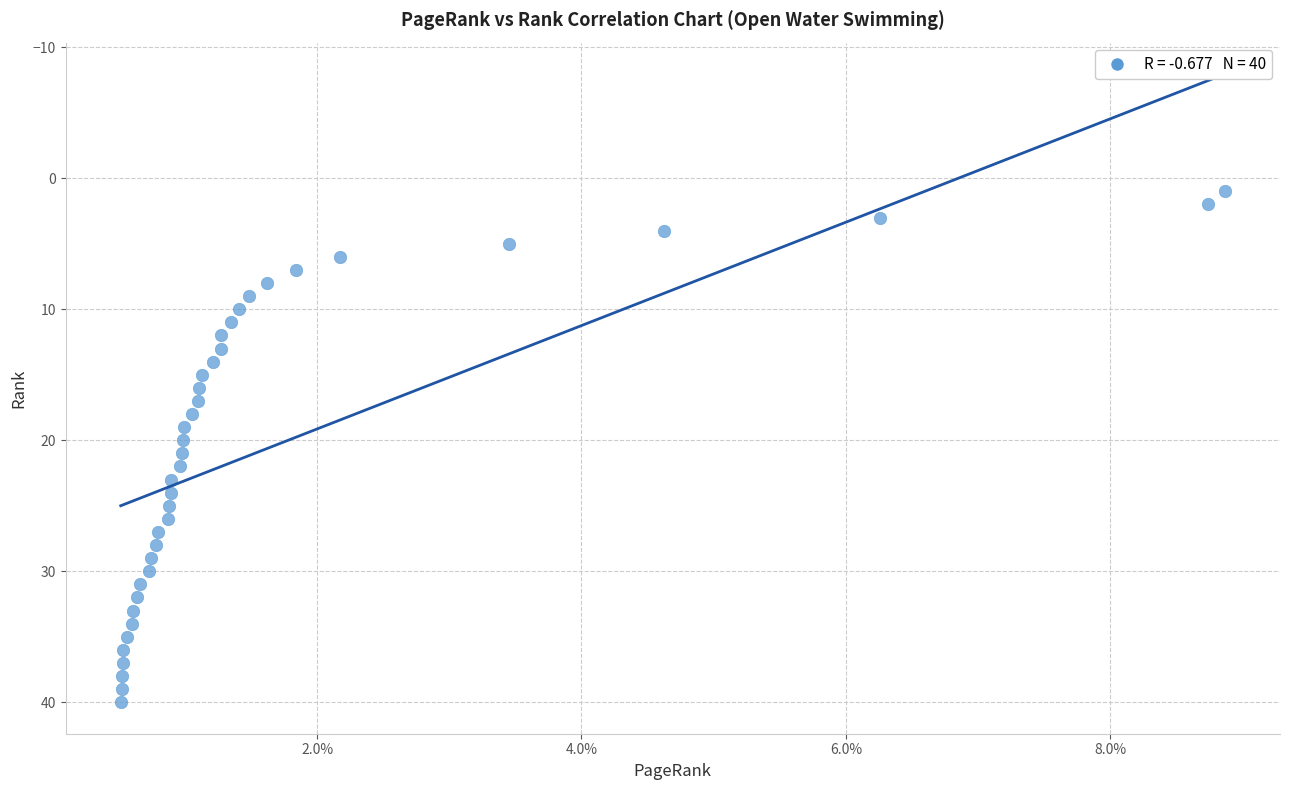

What is the range of Y values (max minus min)?

39